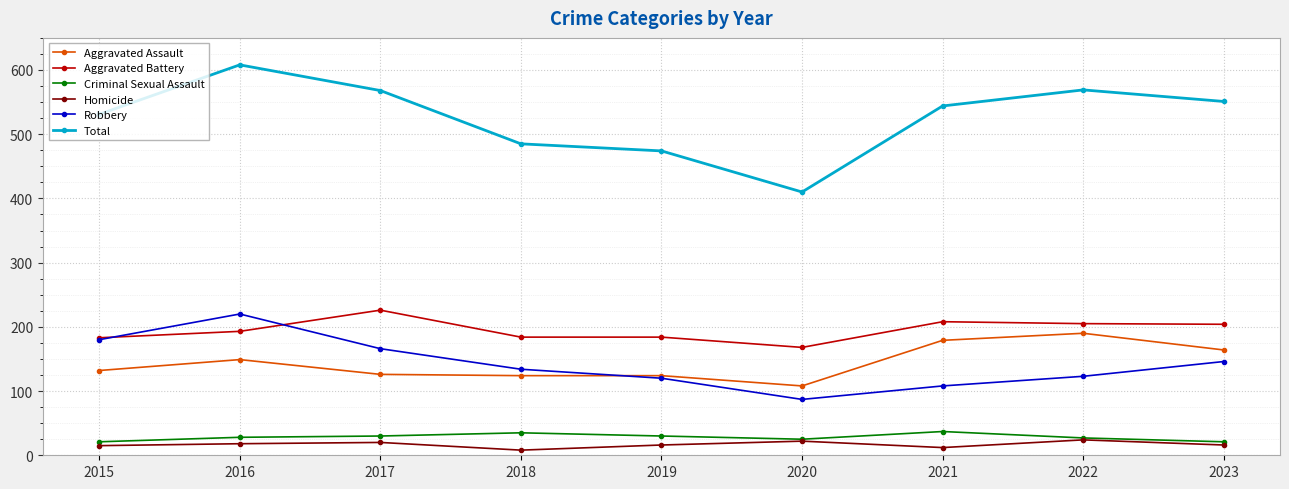

What is the sum of all Criminal Sexual Assault values?

254